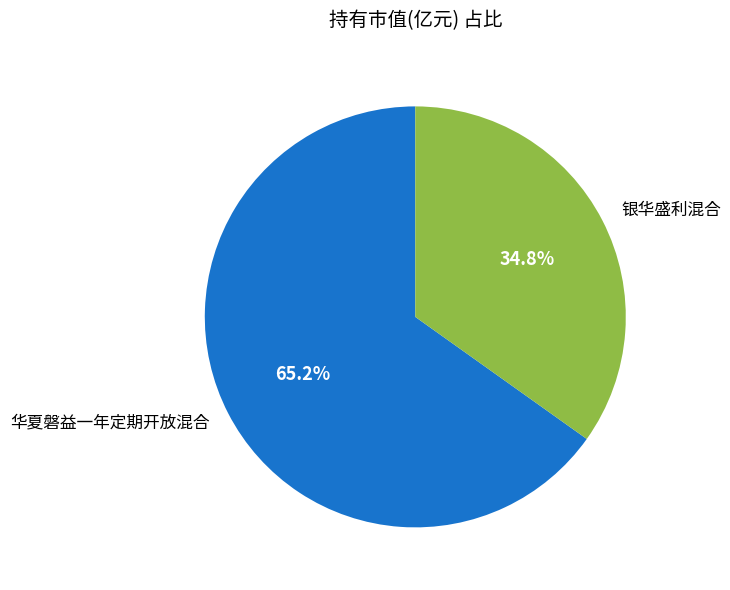

Is there any slice that represents more than half of the pie?

Yes